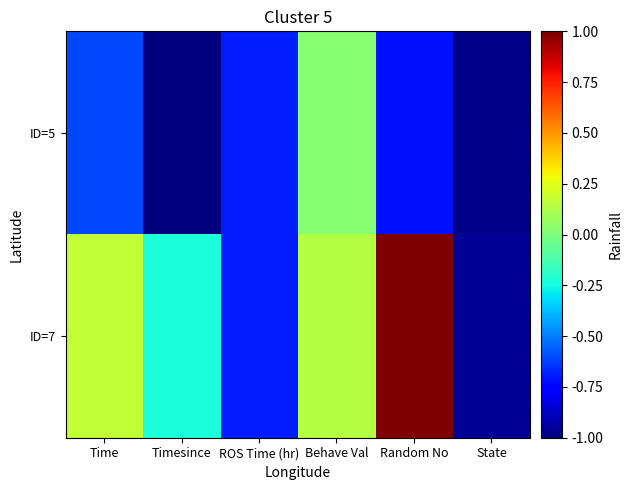

What is the difference between the highest and lowest values at Behave Val?

0.1